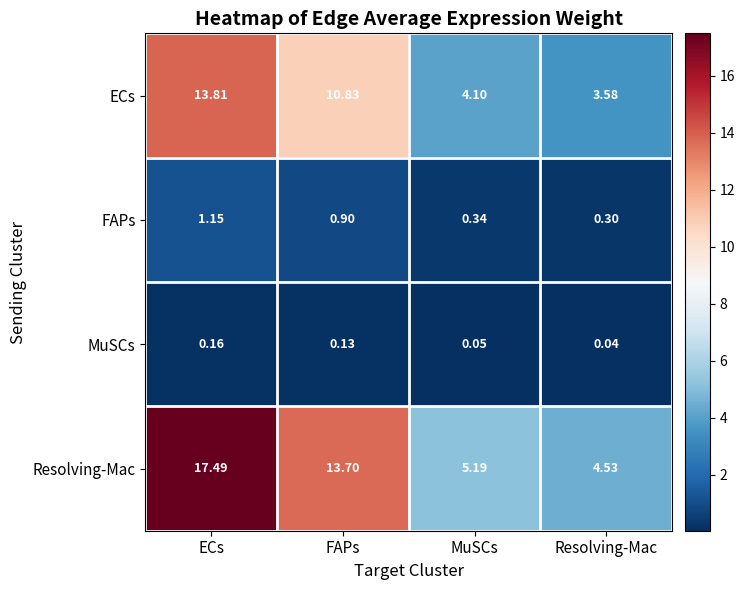

Is the value of Resolving-Mac at MuSCs greater than the value of MuSCs at FAPs?

Yes